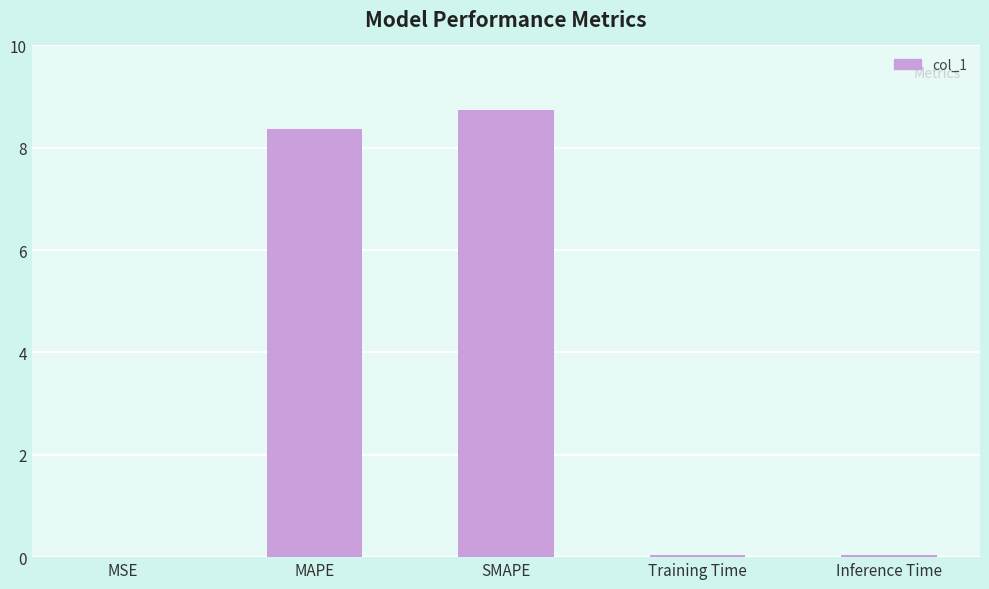

What is the average value?

3.4